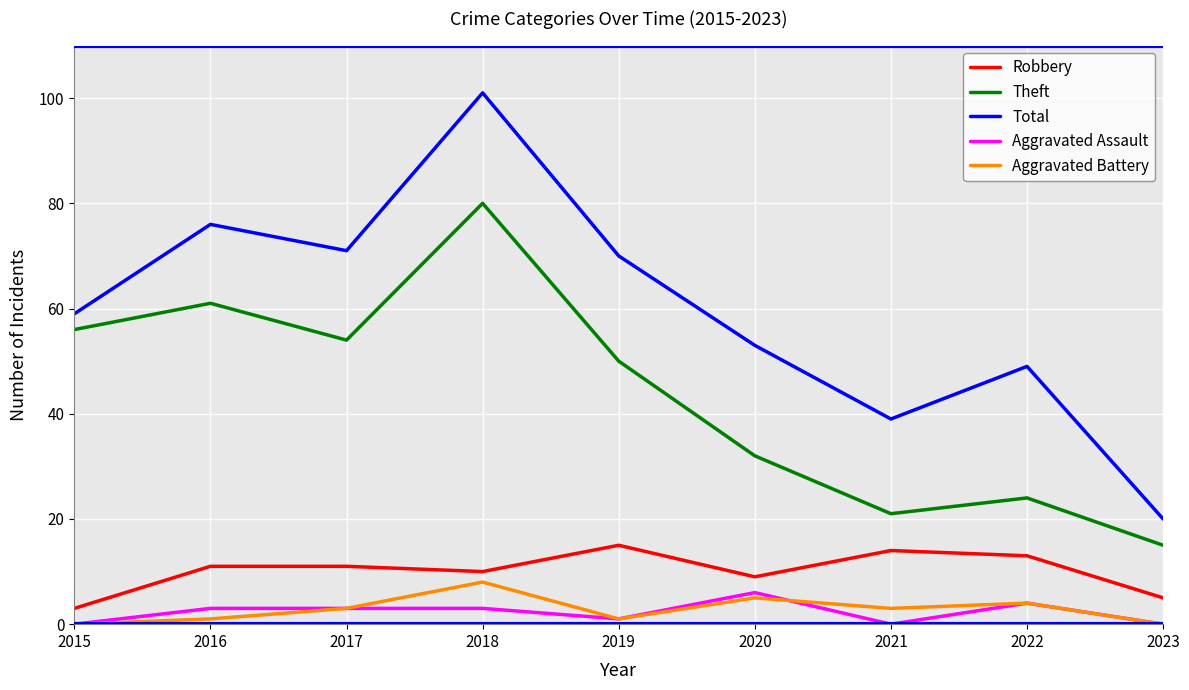

What is the total value across all series at 2023?

40